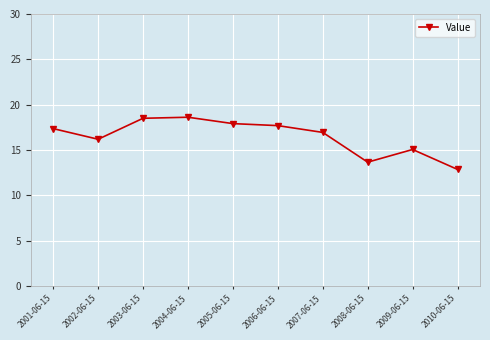

The value at 2007-06-15 is 16.9. True or false?

True